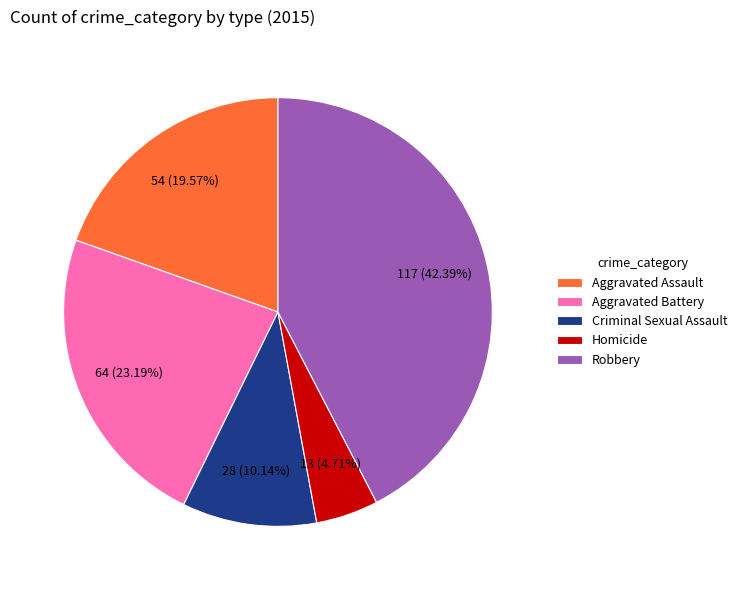

To the nearest percent, what is the combined percentage of Robbery and Criminal Sexual Assault?

53%